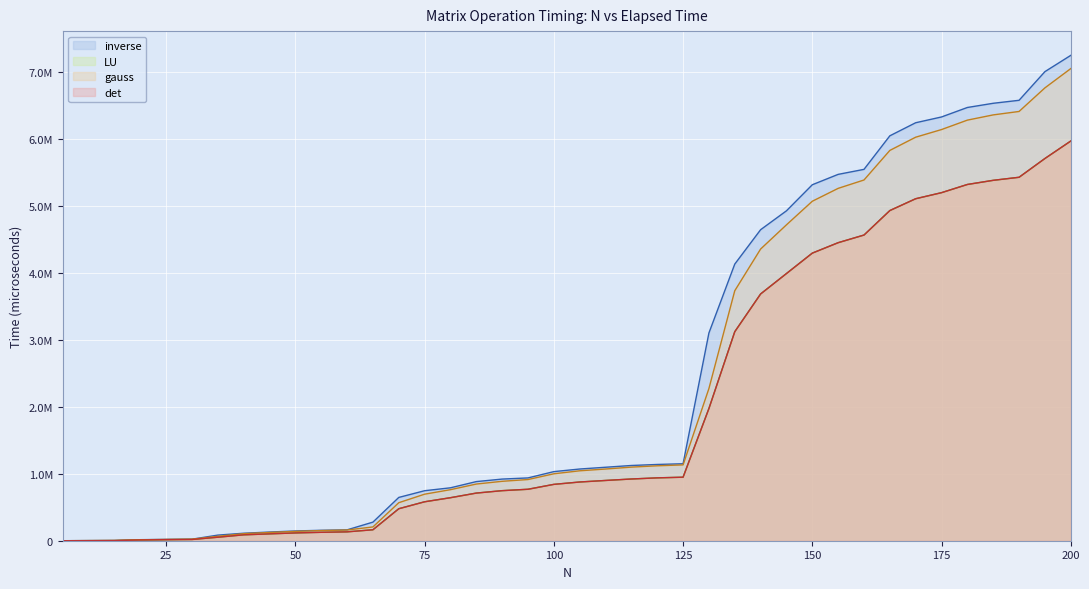

Which series has the widest spread of values?

inverse